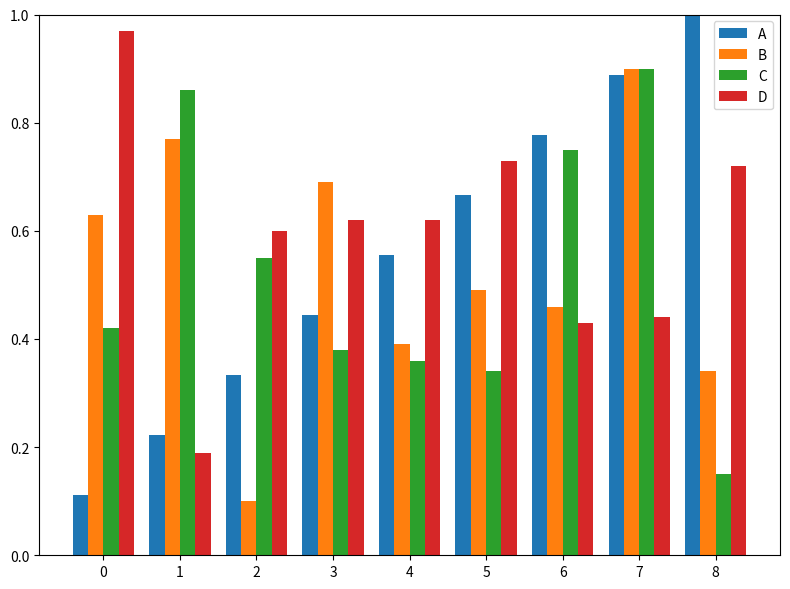

Is it true that B equals 0.3 at 0?

False